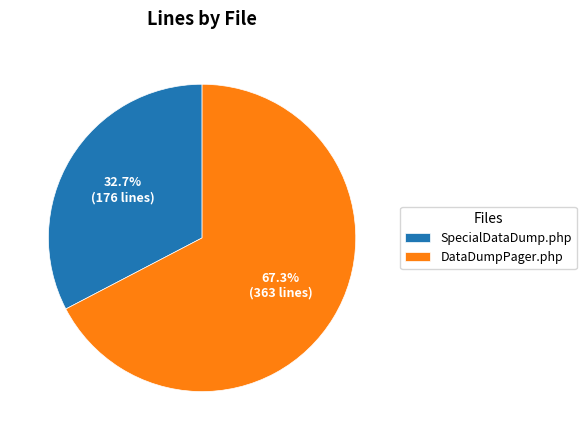

Which slice represents more than half of the pie?

DataDumpPager.php